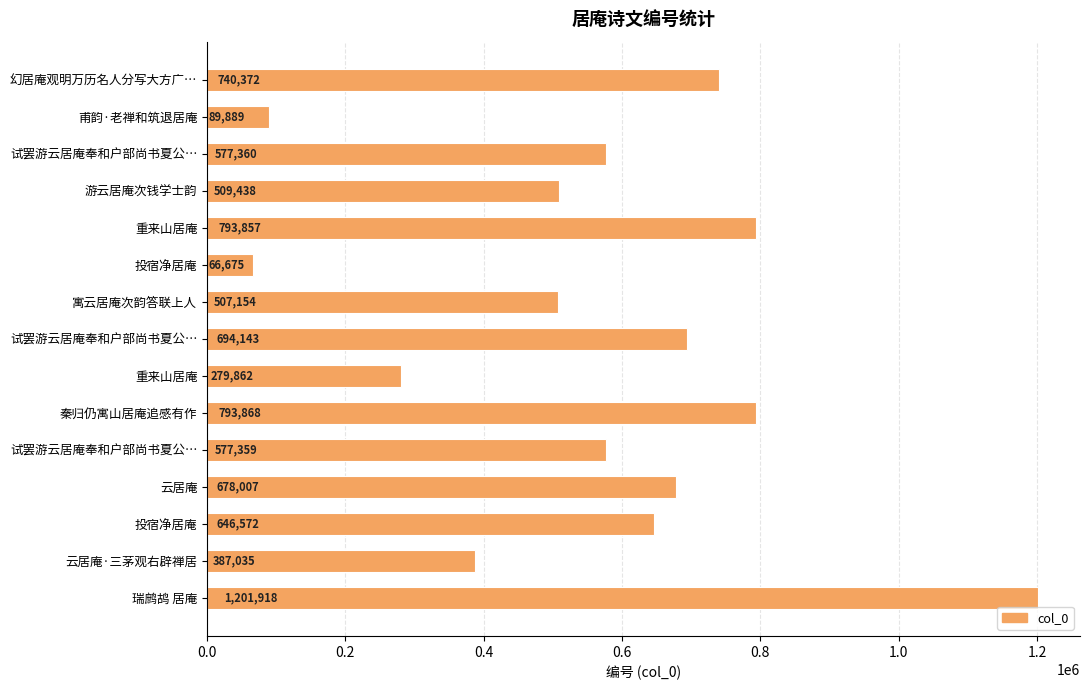

Count the number of data series in this chart.

1